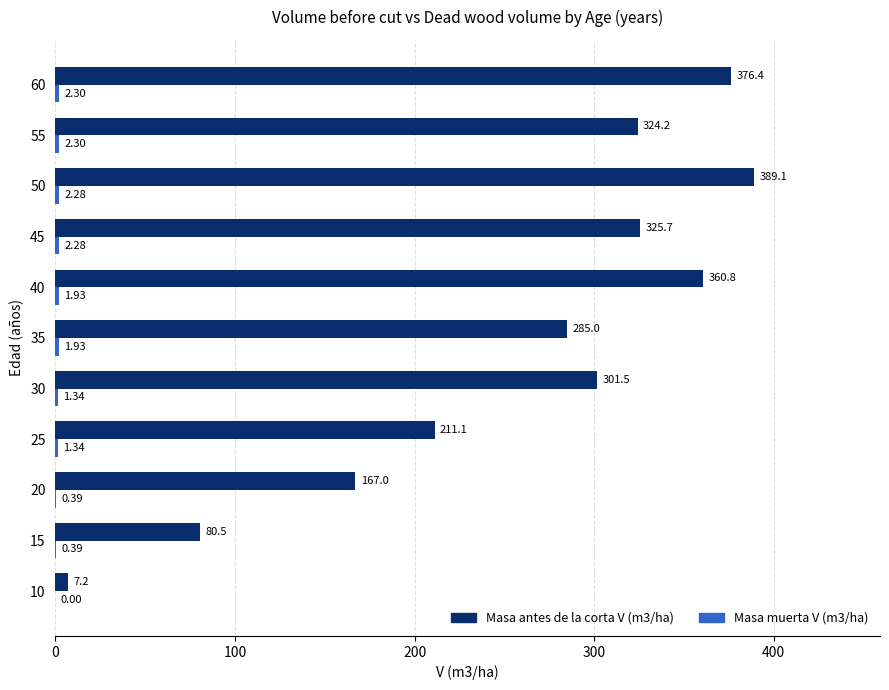

At which category is the sum across all series the highest?

50